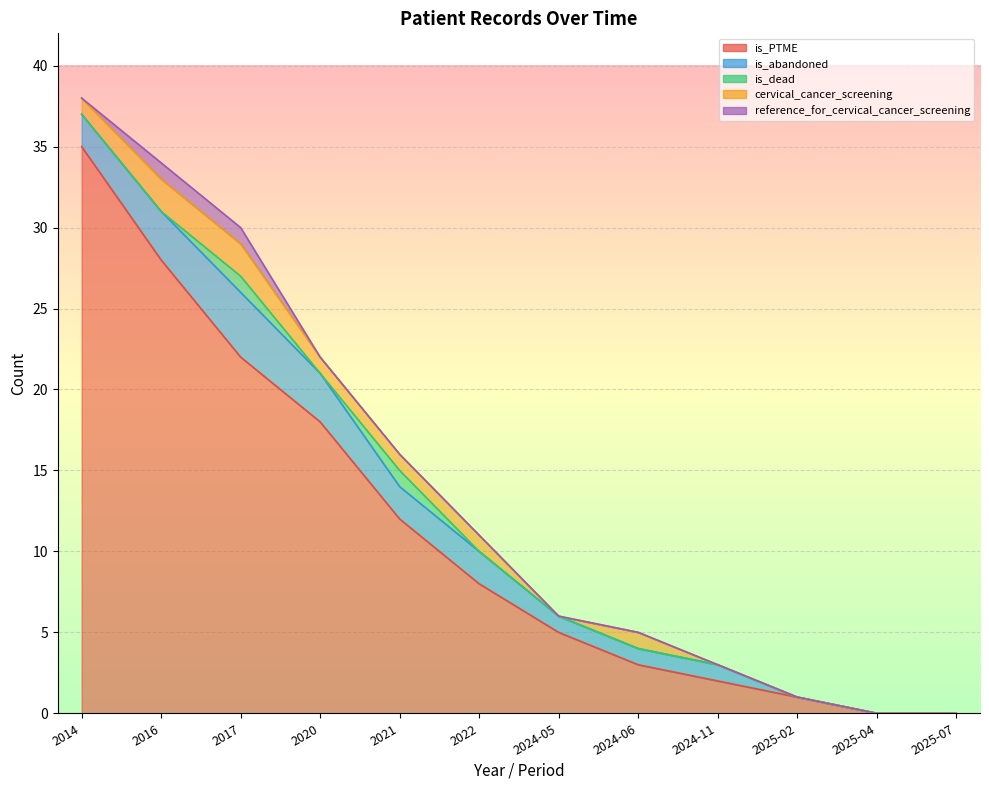

How many data points in is_abandoned are less than 2?

6